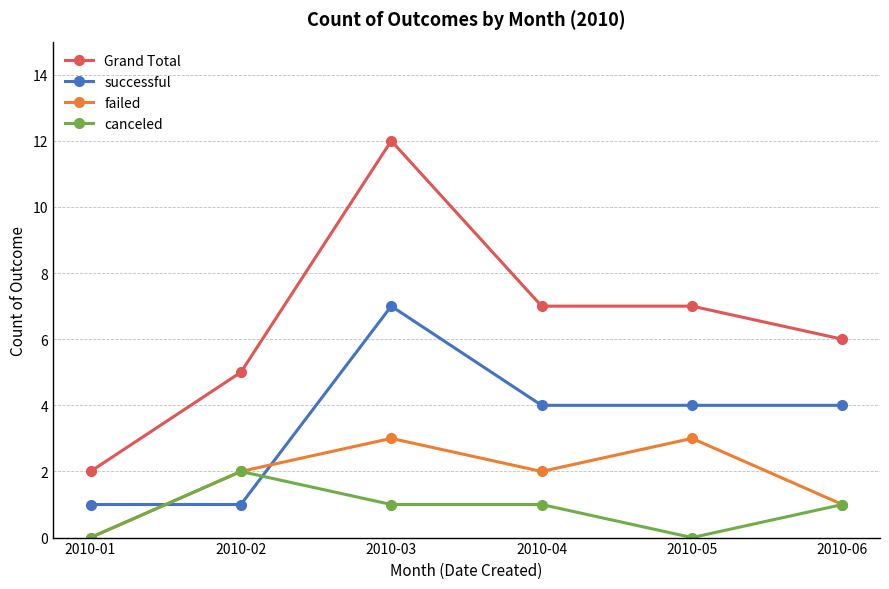

How many lines are shown in the chart?

4